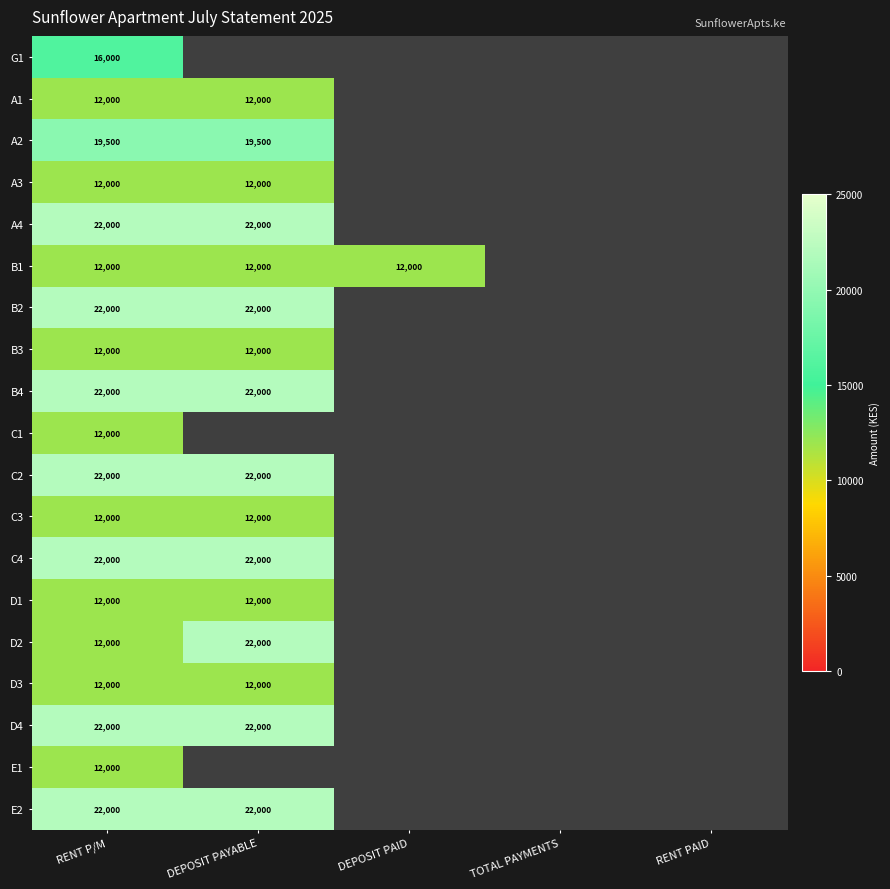

The D2 series shows 12000 at RENT P/M. True or false?

True